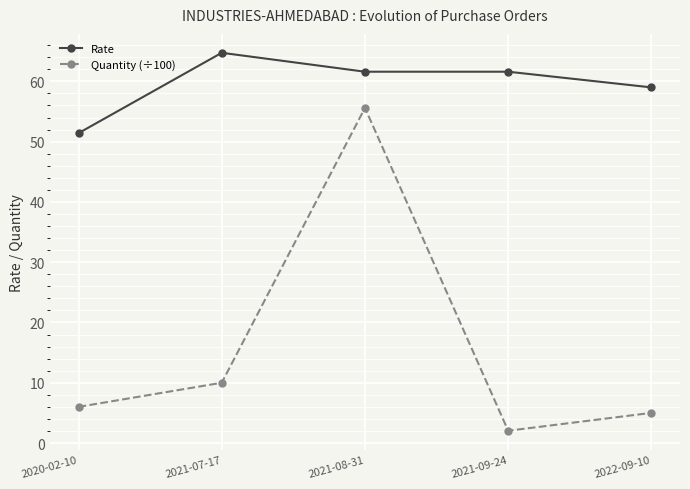

What is the difference between the highest and lowest values at 2021-09-24?

59.6